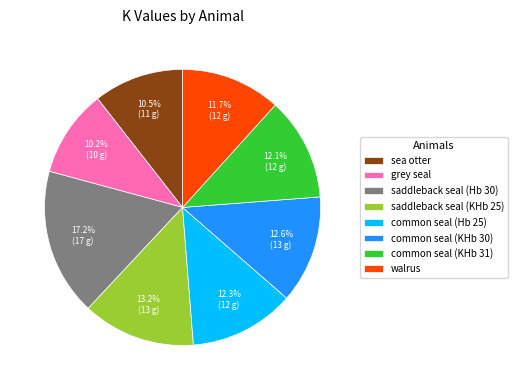

Count the number of slices in the pie.

8